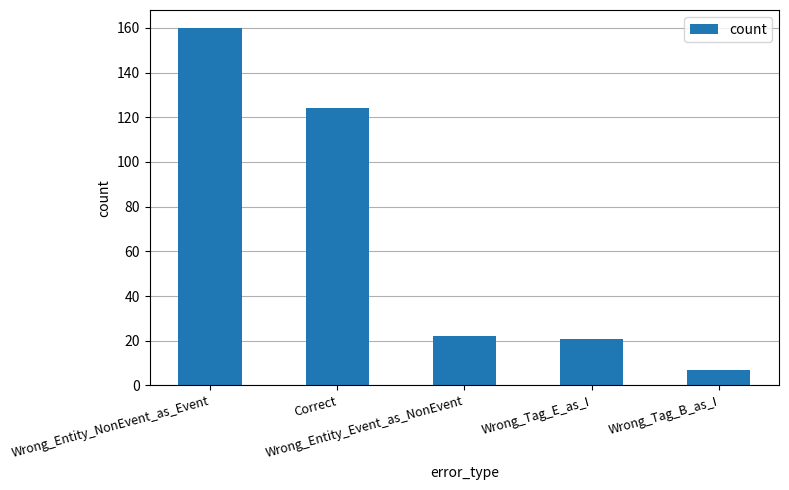

At which label is the value closest to 83?

Correct